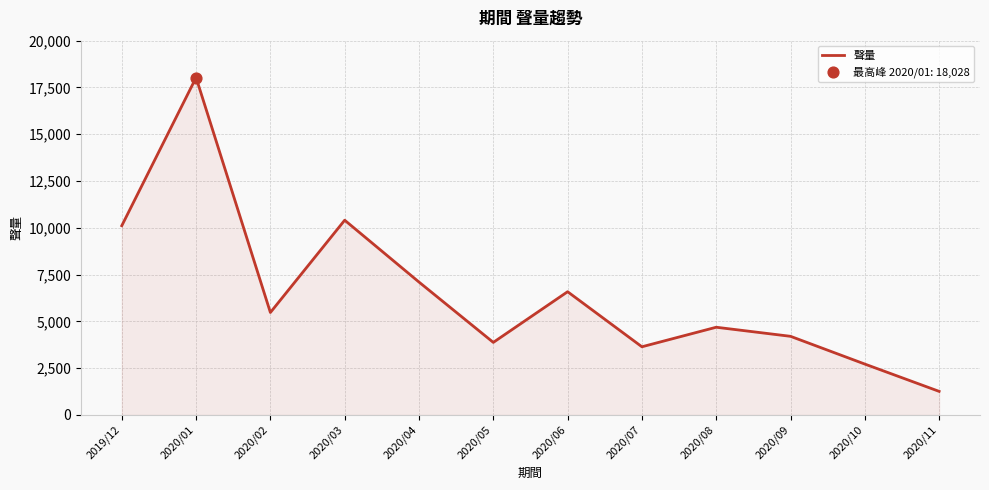

What is the change in value from 2020/05 to 2020/06?

+2708